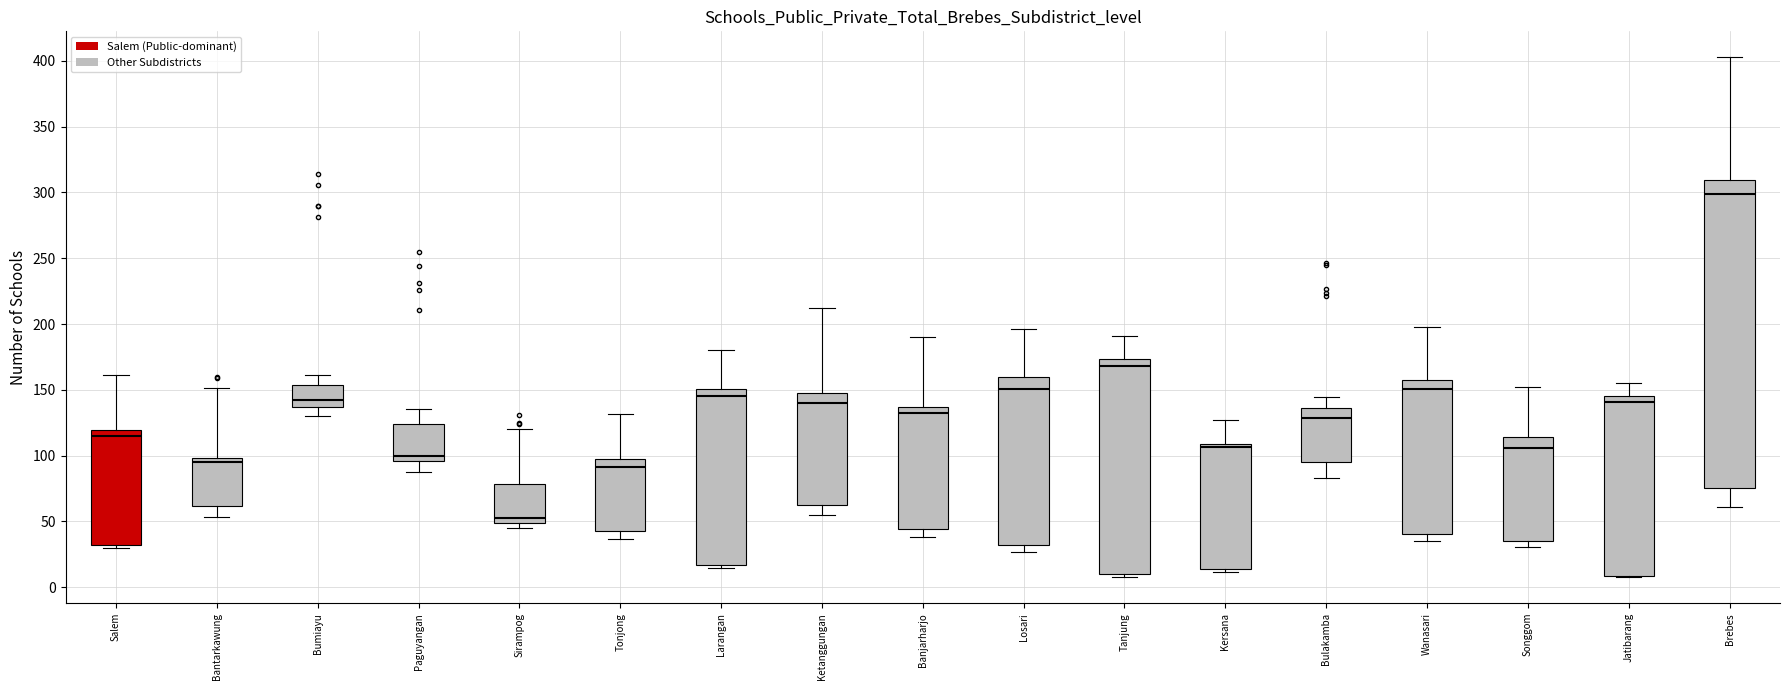

Which box is the tallest, from its lower edge to its upper edge?

Brebes